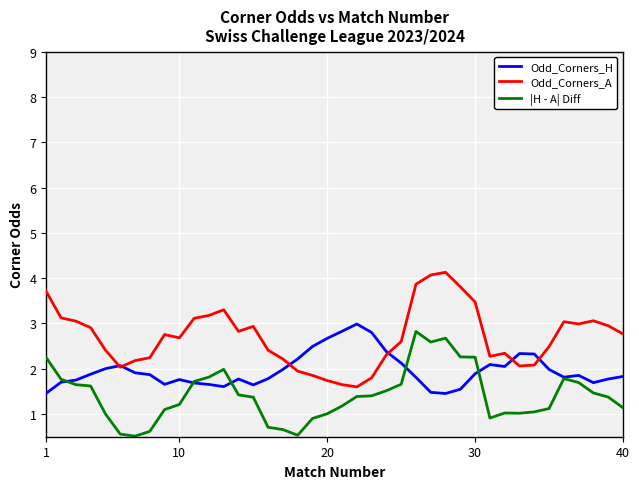

What is the greatest value displayed?

4.1